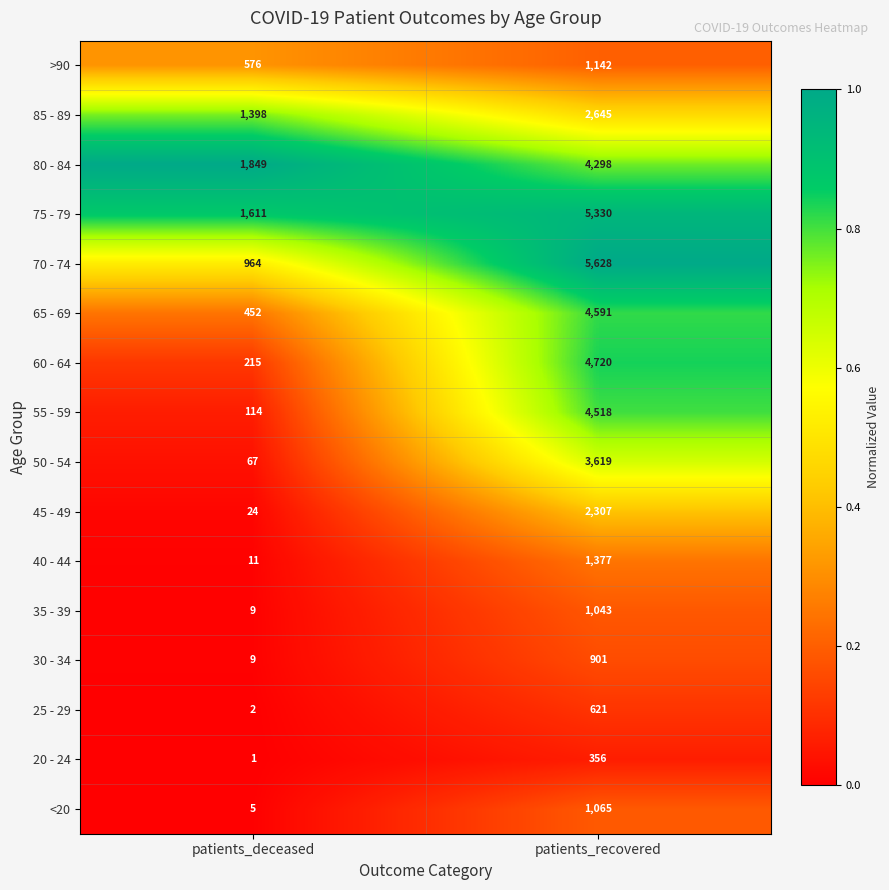

Which series has the largest total across all categories?

75 - 79